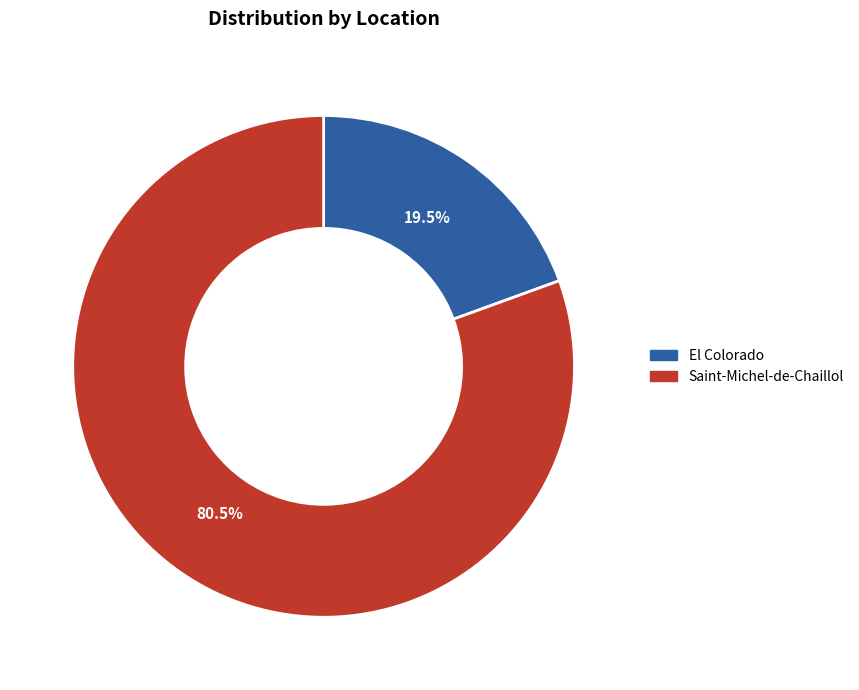

Which has a higher value, Saint-Michel-de-Chaillol or El Colorado?

Saint-Michel-de-Chaillol